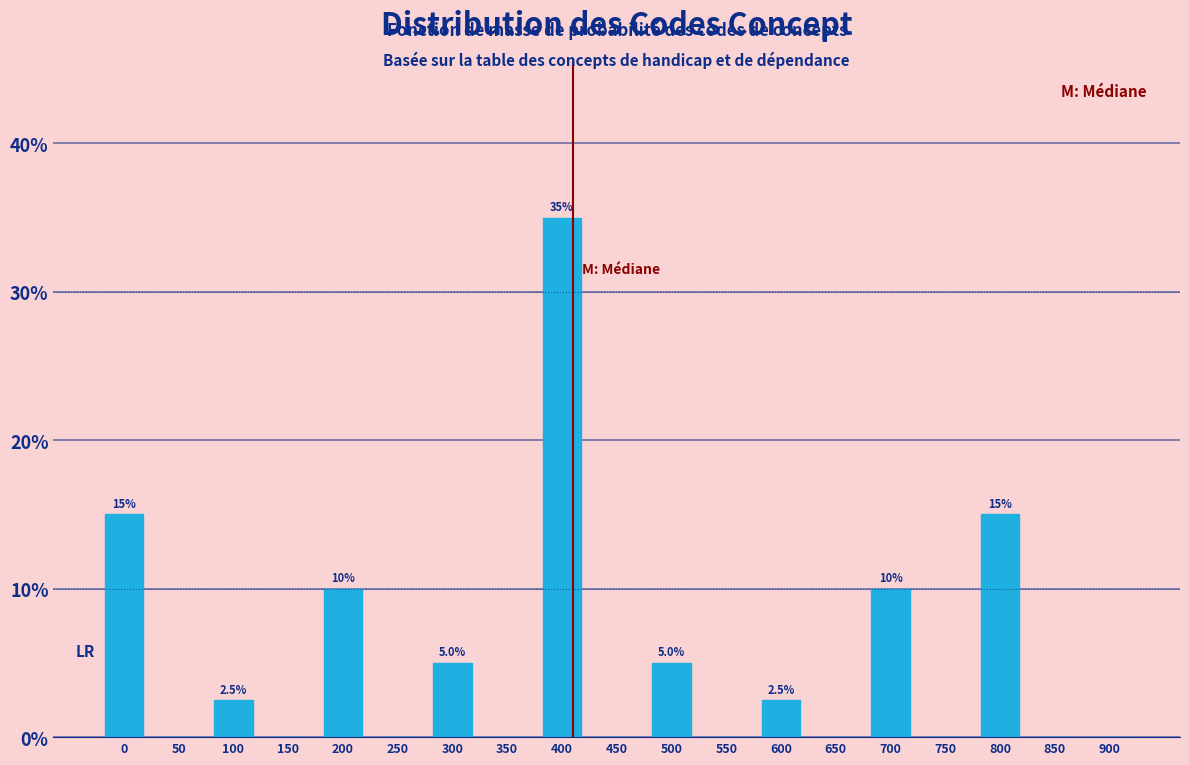

Reading left to right, what are all the values shown in this chart?

0=15.0	50=0.0	100=2.5	150=0.0	200=10.0	250=0.0	300=5.0	350=0.0	400=35.0	450=0.0	500=5.0	550=0.0	600=2.5	650=0.0	700=10.0	750=0.0	800=15.0	850=0.0	900=0.0